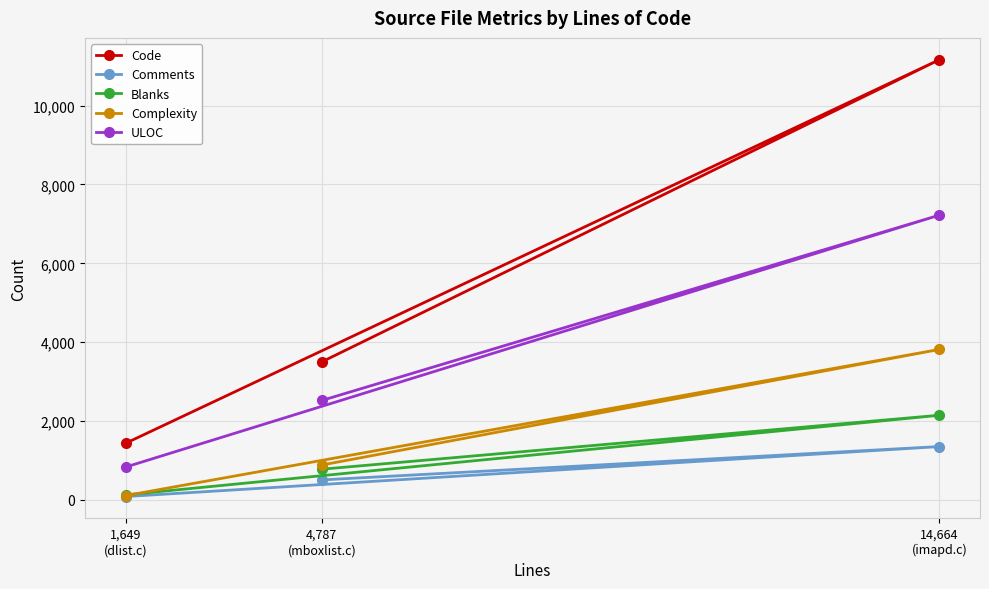

The ULOC series shows 2522 at 4,787
(mboxlist.c). True or false?

True